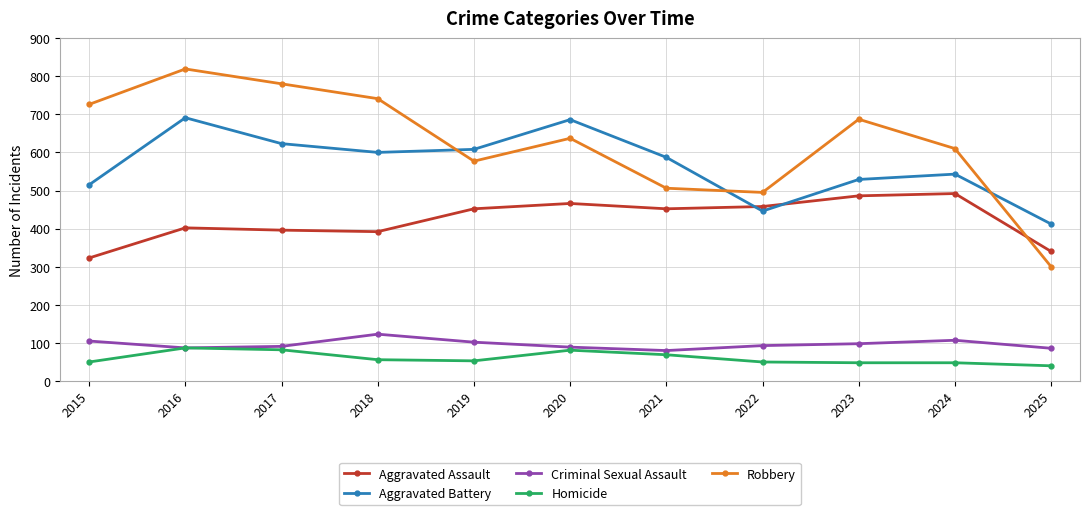

Which series has the largest total across all categories?

Robbery